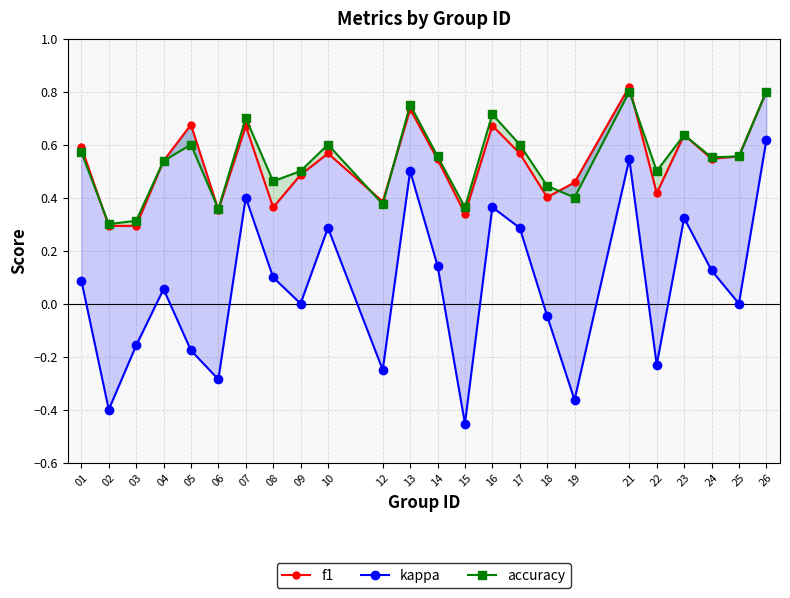

Where is the first local minimum for kappa?

02